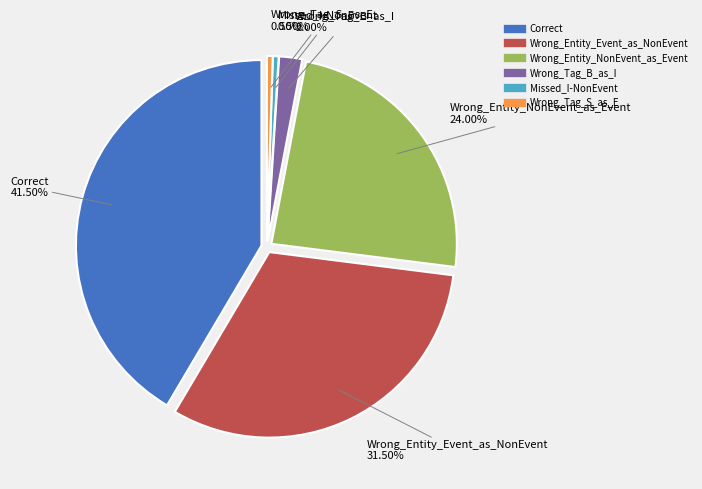

Is there any slice that represents more than half of the pie?

No